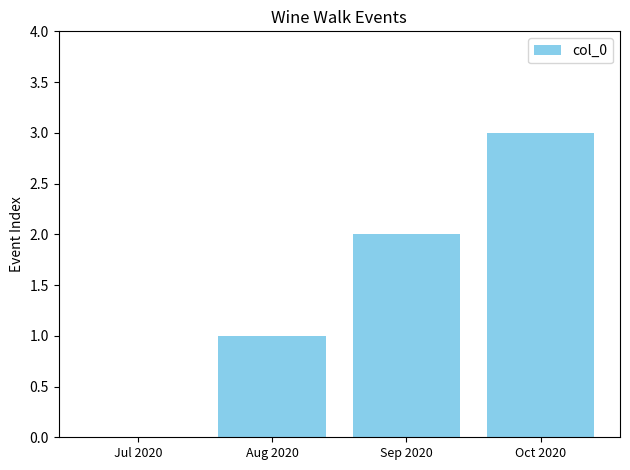

Does the chart contain stacked bars?

No